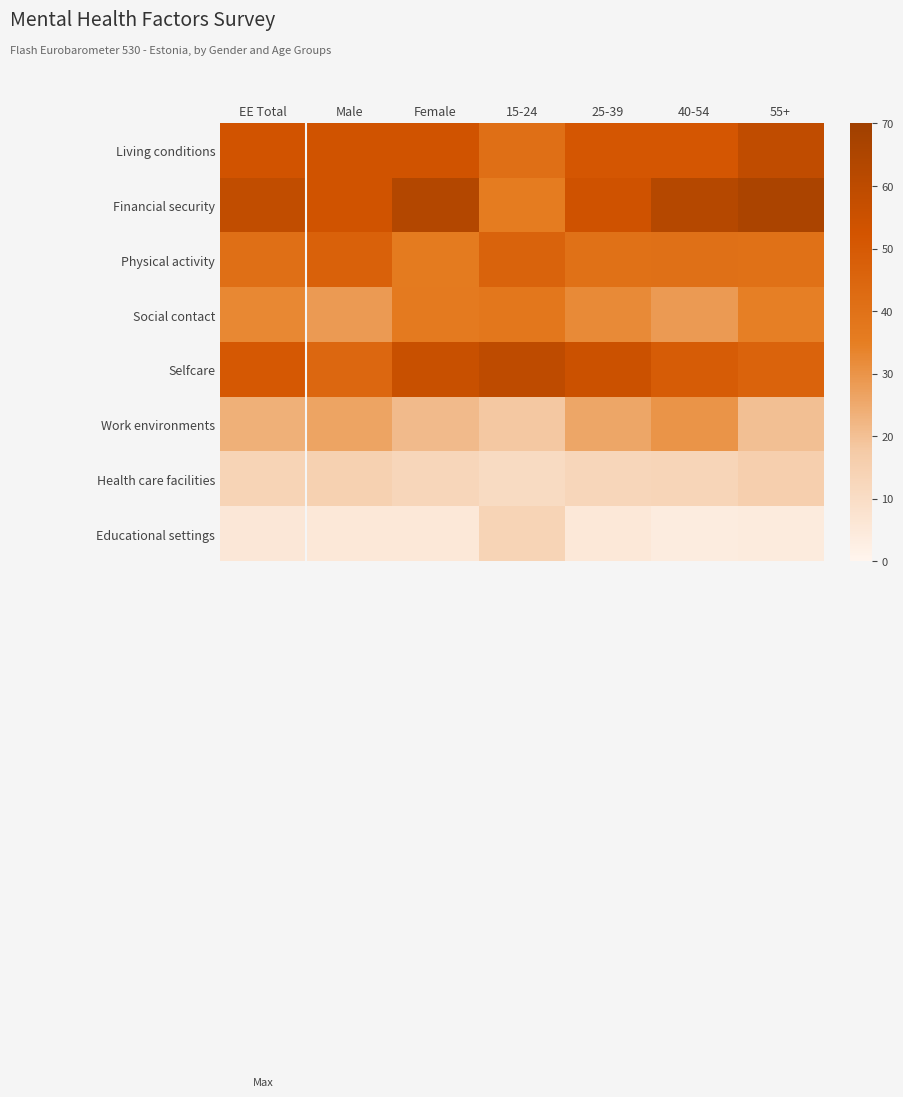

Which series has the largest total across all categories?

Financial security